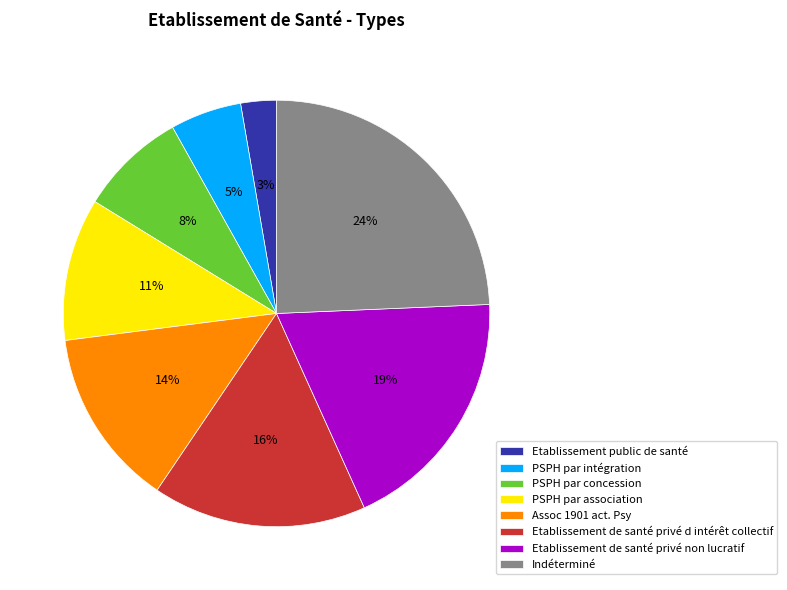

To the nearest percent, what is the difference between the Etablissement public de santé and Assoc 1901 act. Psy slice percentages?

11%